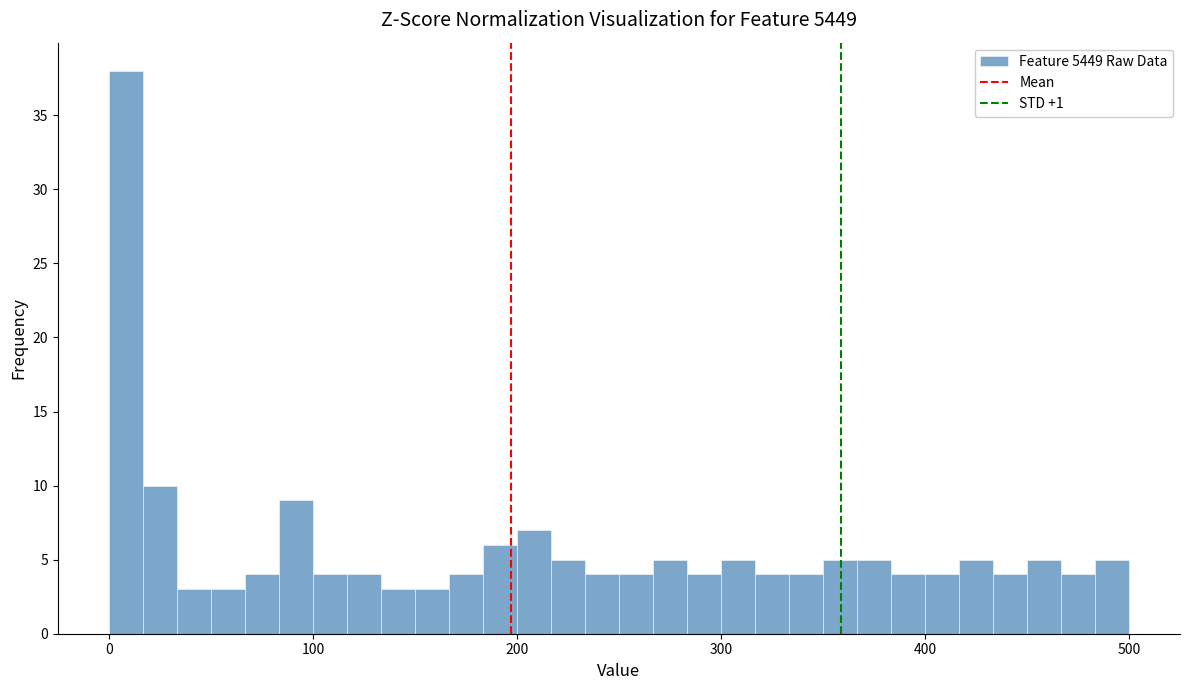

Around what value on the x-axis is the tallest bar? Give the approximate position of its centre, as read against the axis.

10